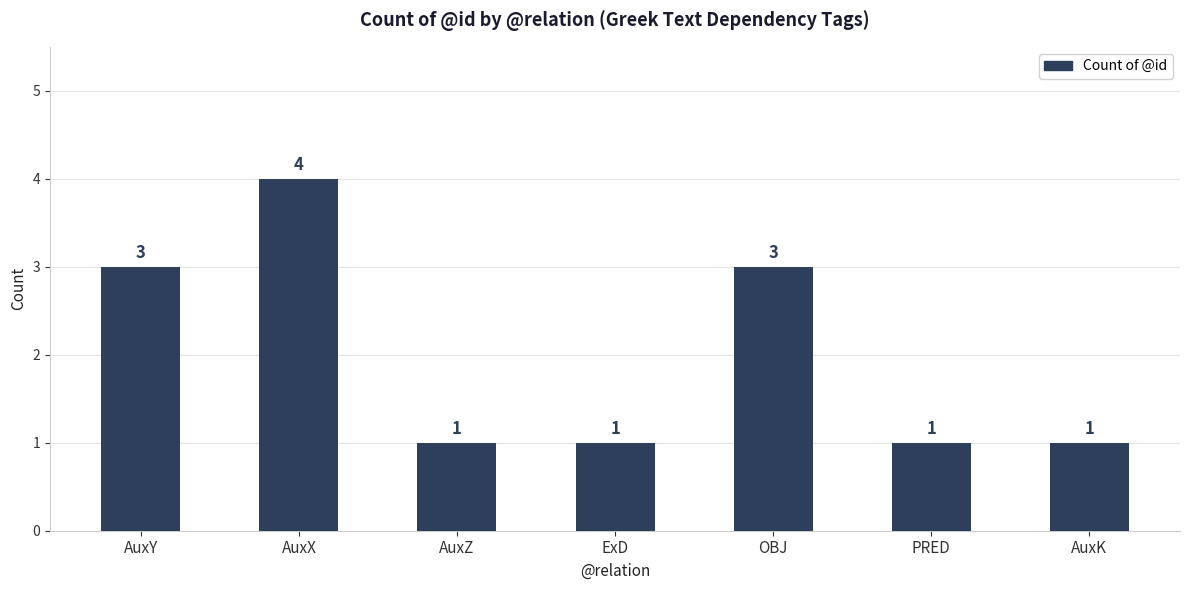

Reading left to right, list all the values displayed in this chart.

AuxY=3	AuxX=4	AuxZ=1	ExD=1	OBJ=3	PRED=1	AuxK=1